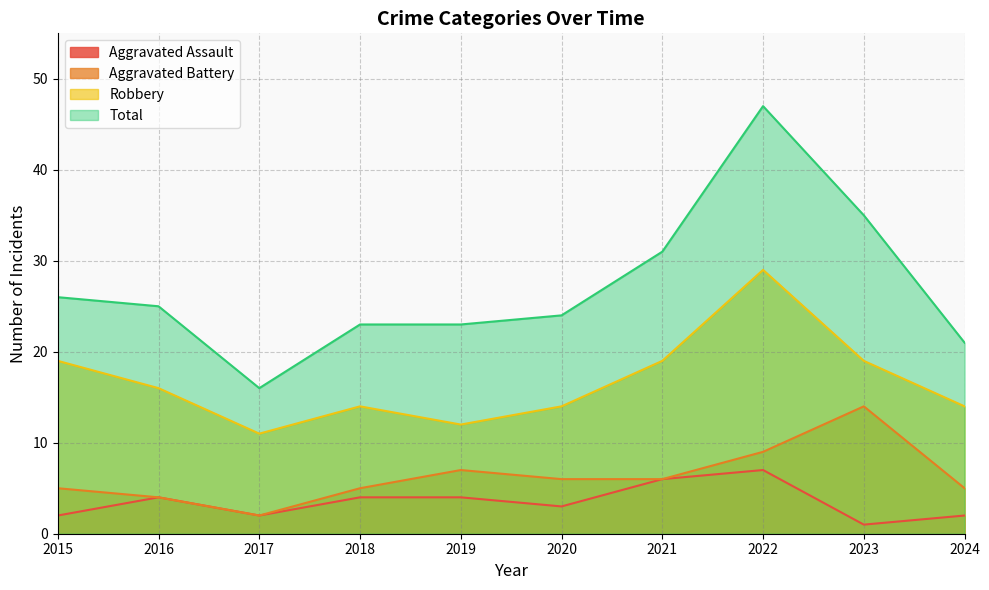

What is the spread (max minus min) of values at 2018?

19